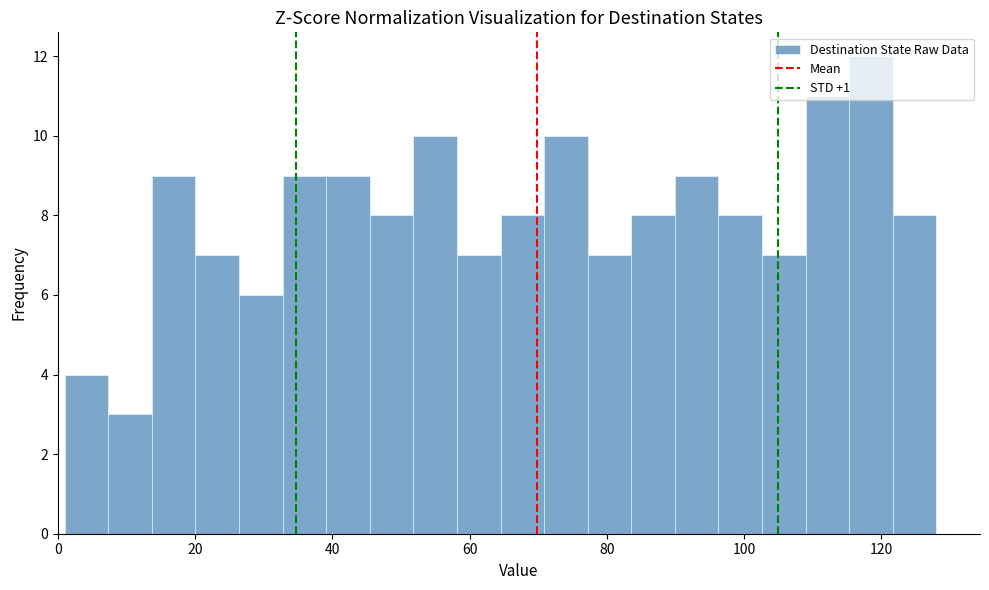

Read against the x-axis, roughly where is the centre of the tallest bar?

118